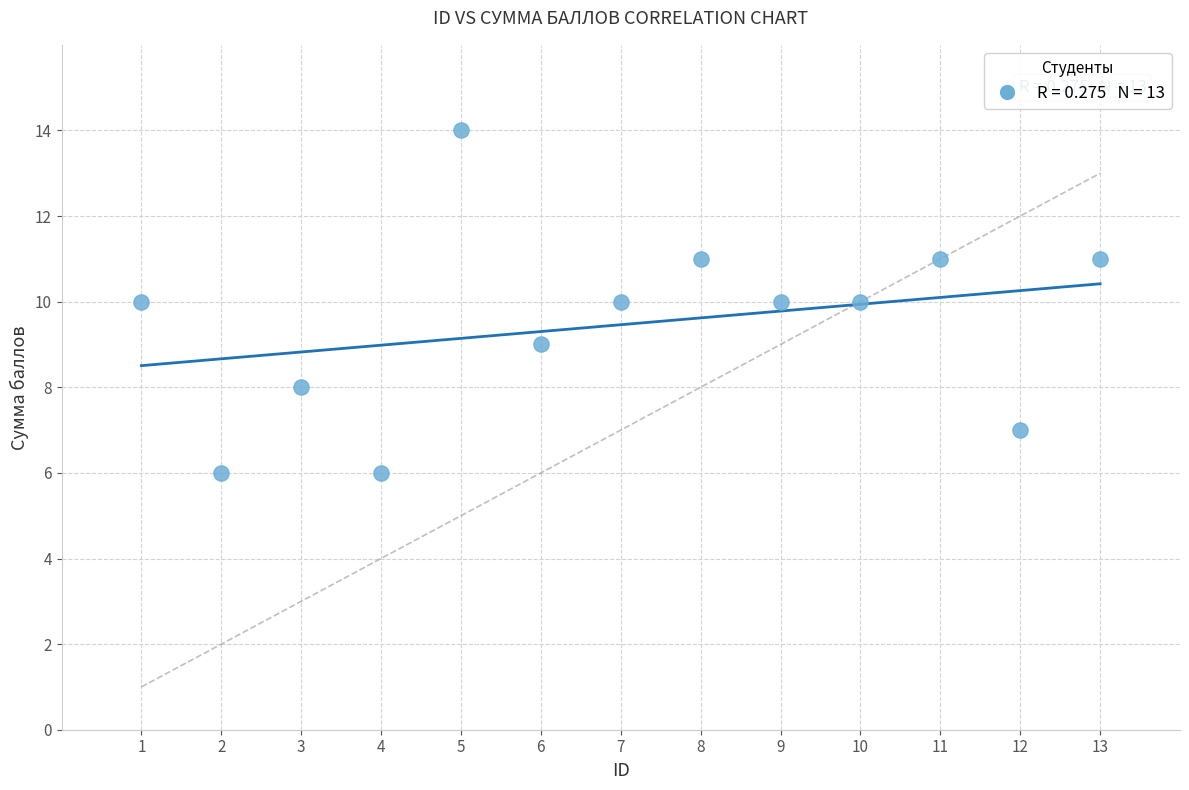

What is the range of X values (max minus min)?

12